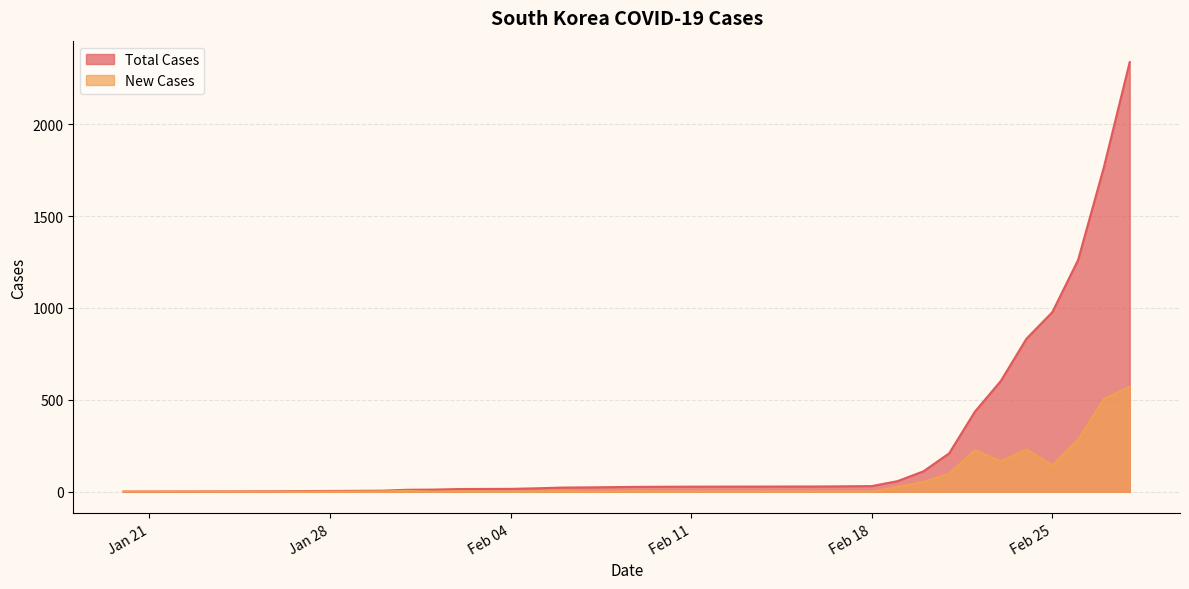

What is the value of the New Cases point at the 18th from the left?

27